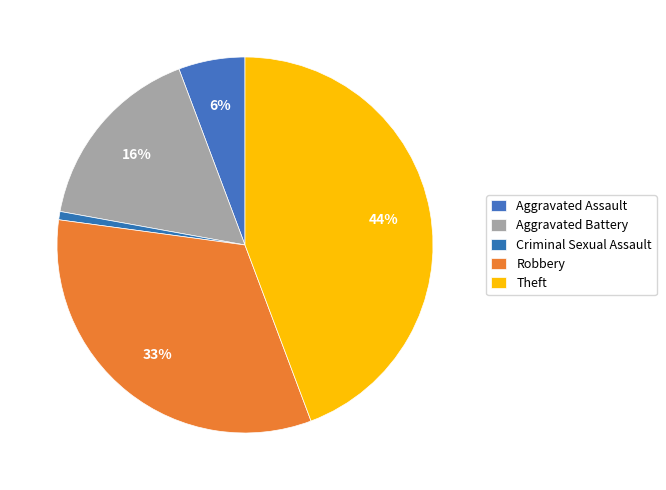

Rank the categories by value from highest to lowest.

Theft, Robbery, Aggravated Battery, Aggravated Assault, Criminal Sexual Assault